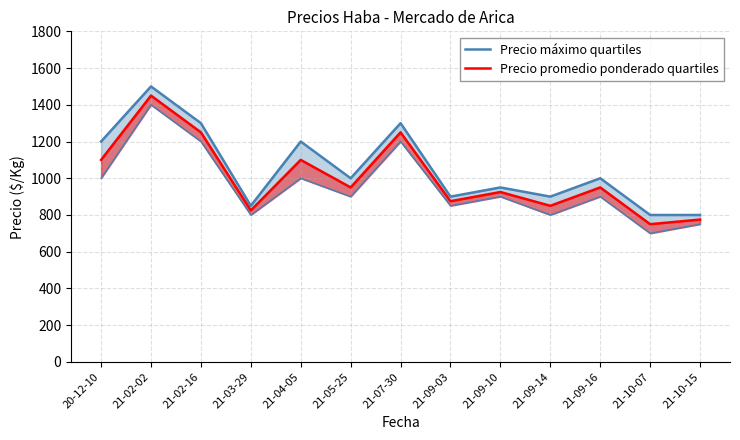

At which category does the chart reach its peak across all series?

21-02-02